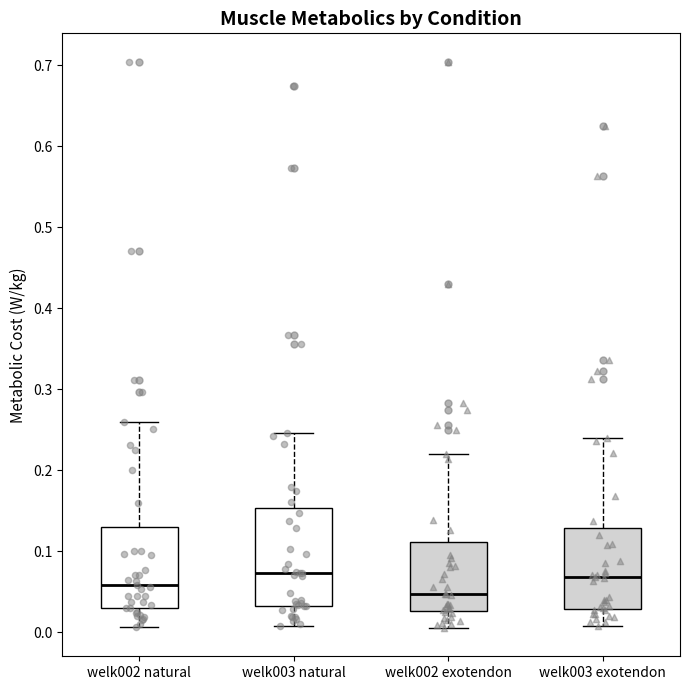

Where is the lower edge of the box for welk003 natural on the y-axis? The values are not printed on the chart, so give them approximately, as read against the axis.

0.03